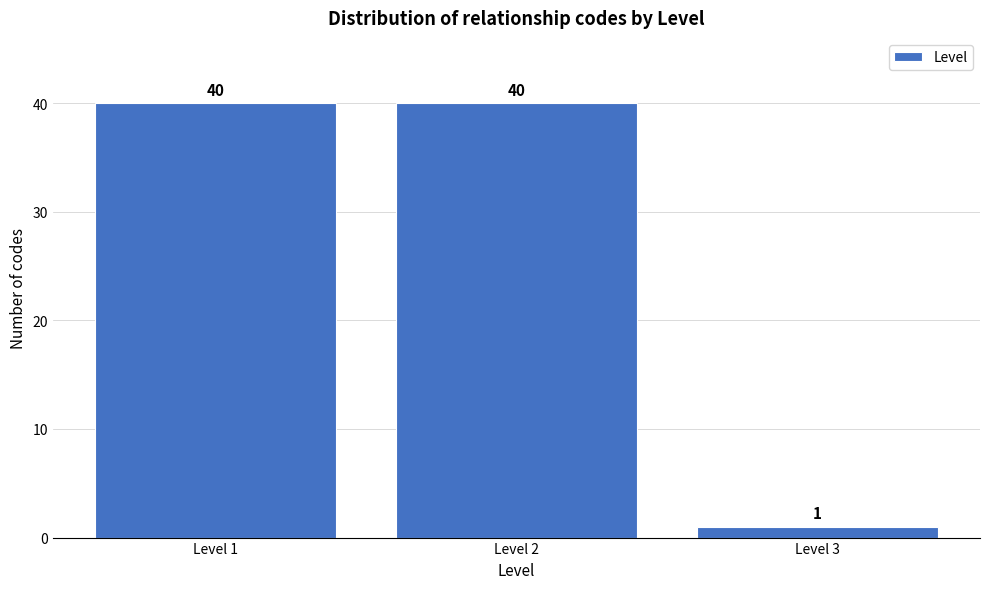

Reading left to right, list all the values displayed in this chart.

40	40	1